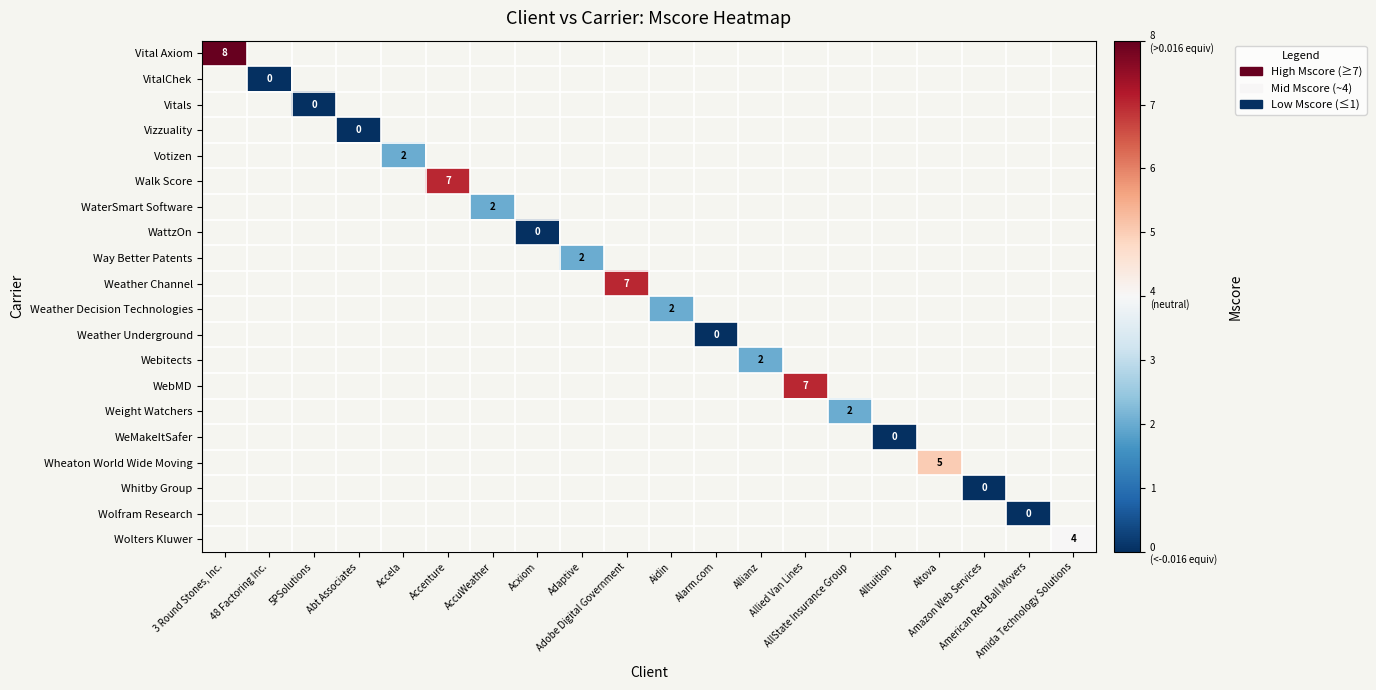

What is the greatest value displayed?

8.0